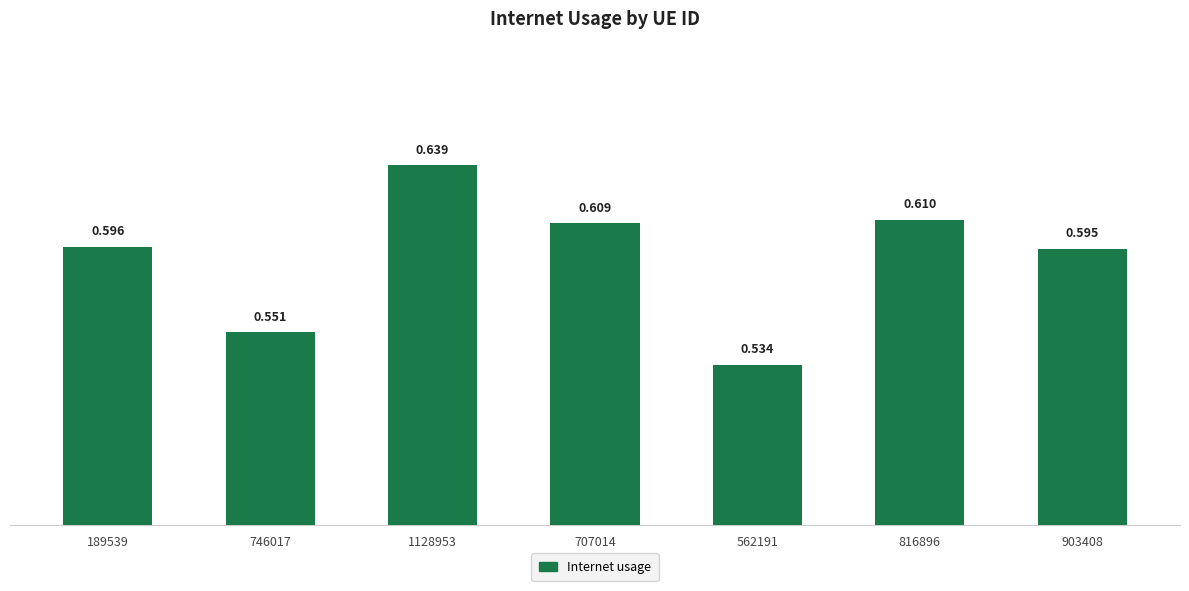

How many categories are shown in the chart?

7